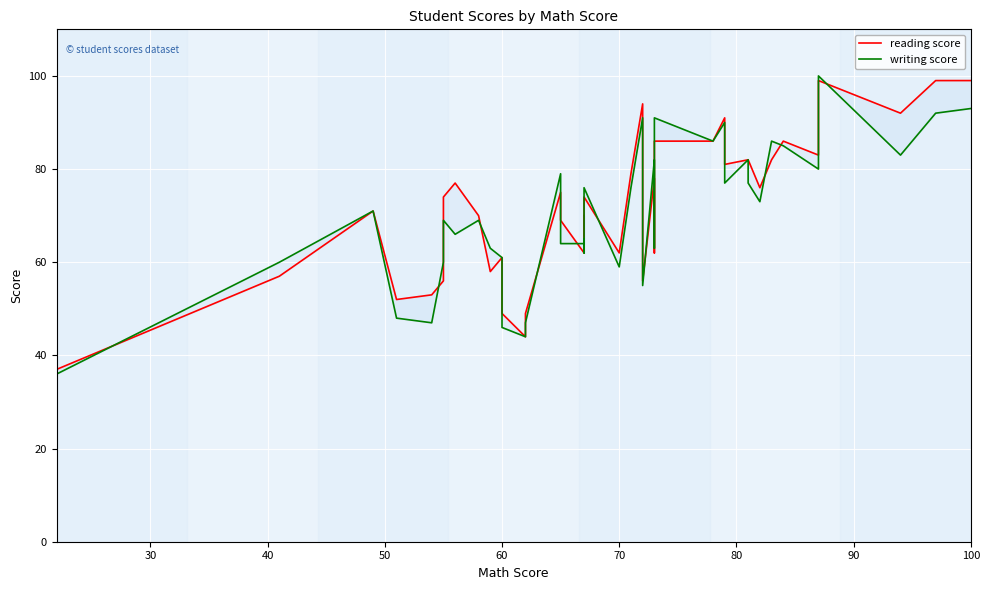

What is the maximum value shown in the chart?

100